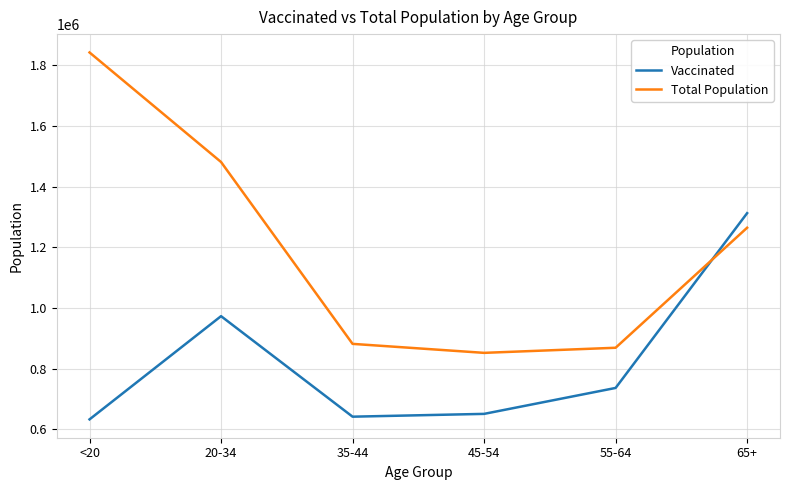

Reading left to right, transcribe all the data shown in this chart.

Vaccinated: <20=632557	20-34=972791	35-44=641446	45-54=650683	55-64=736159	65+=1312275
Total Population: <20=1842004	20-34=1480898	35-44=881451	45-54=851820	55-64=868629	65+=1264218